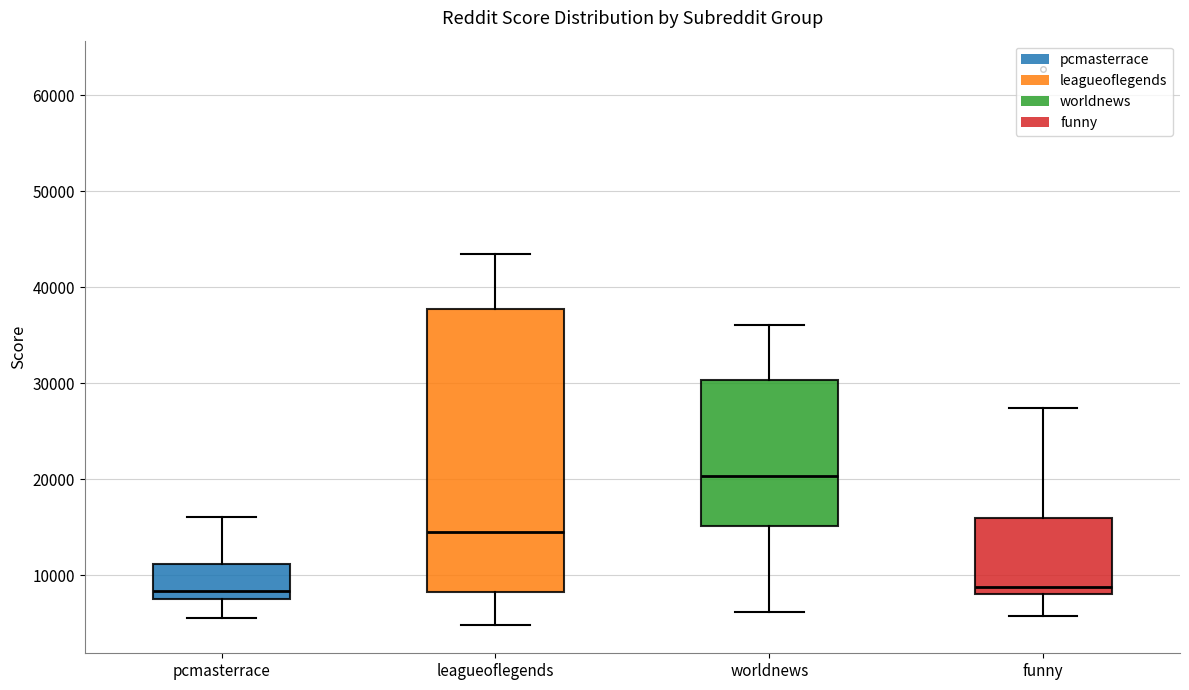

Reading left to right, transcribe this box plot: for each box, give where its median line is, the range the box spans, and where its two whiskers end, as read against the y-axis. The values are not printed on the chart, so give them approximately, as read against the axis.

pcmasterrace: median 8000, box 7000 to 11000, whiskers 6000 to 16000
leagueoflegends: median 14000, box 8000 to 38000, whiskers 5000 to 43000
worldnews: median 20000, box 15000 to 30000, whiskers 6000 to 36000
funny: median 9000, box 8000 to 16000, whiskers 6000 to 27000